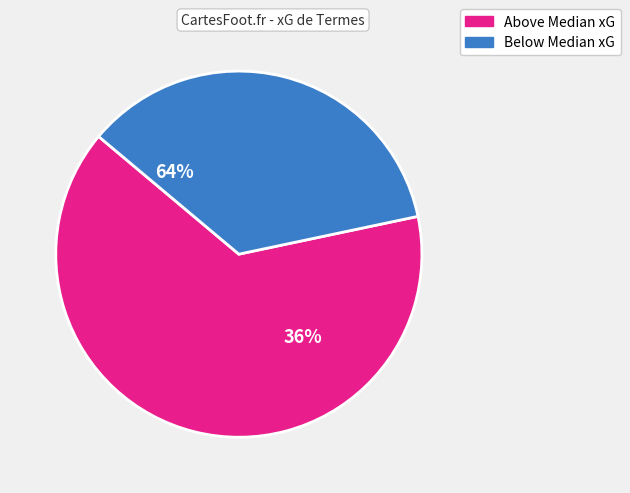

Does Udinese account for over 50% of the chart?

No